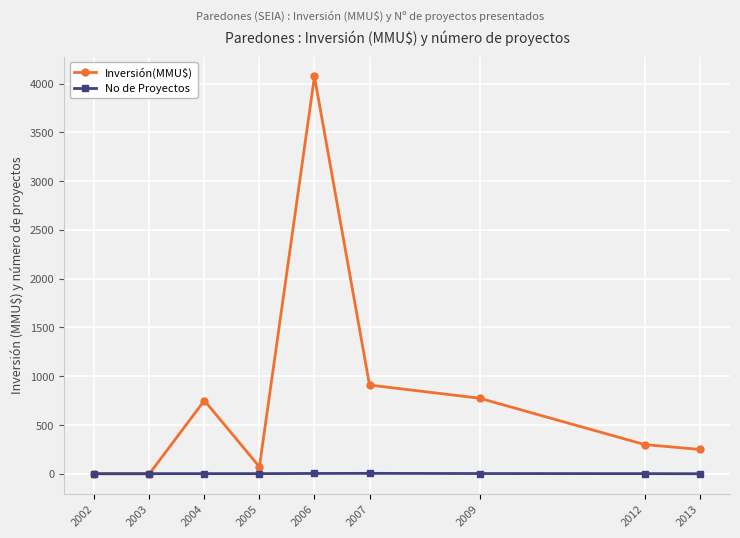

The Inversión(MMU$) series shows 4072 at 2006. True or false?

True